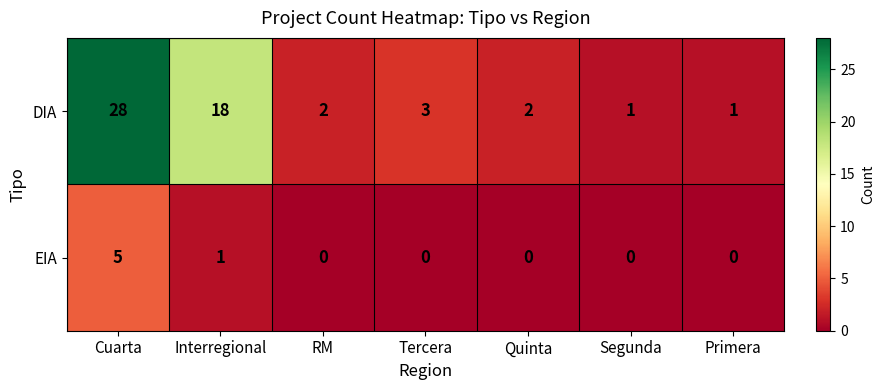

At how many categories does at least one series exceed 10?

2